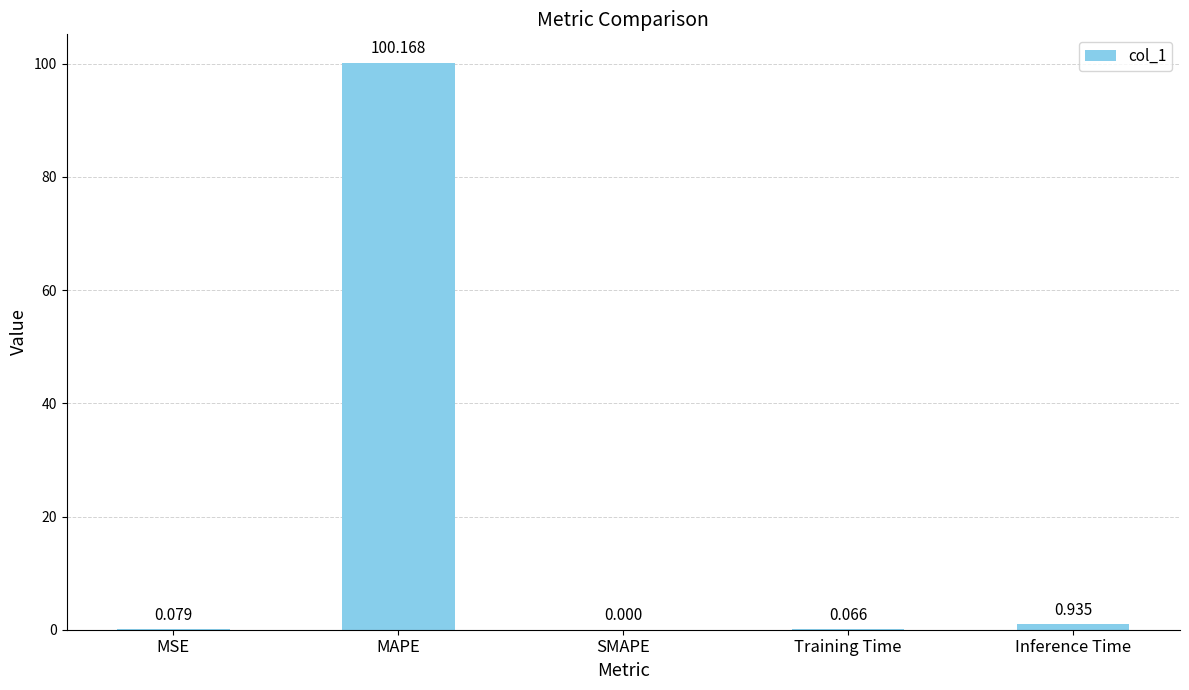

At which label is the value closest to 50?

Inference Time